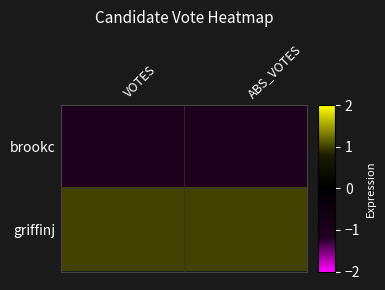

Between VOTES and ABS_VOTES, which is larger?

VOTES